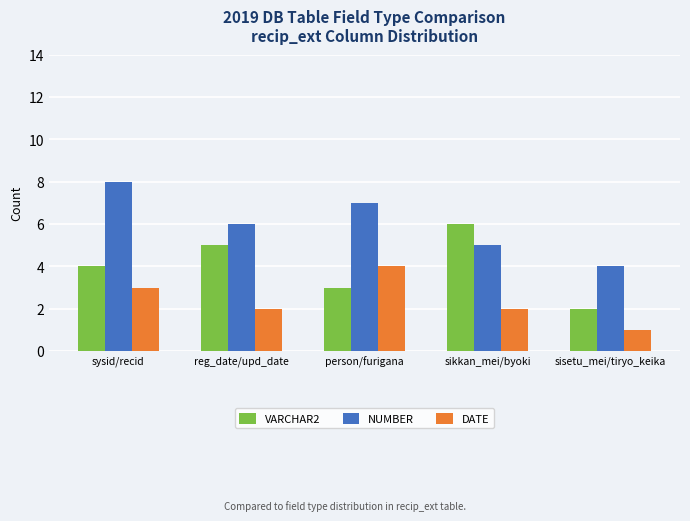

What is the approximate value of NUMBER at reg_date/upd_date?

6